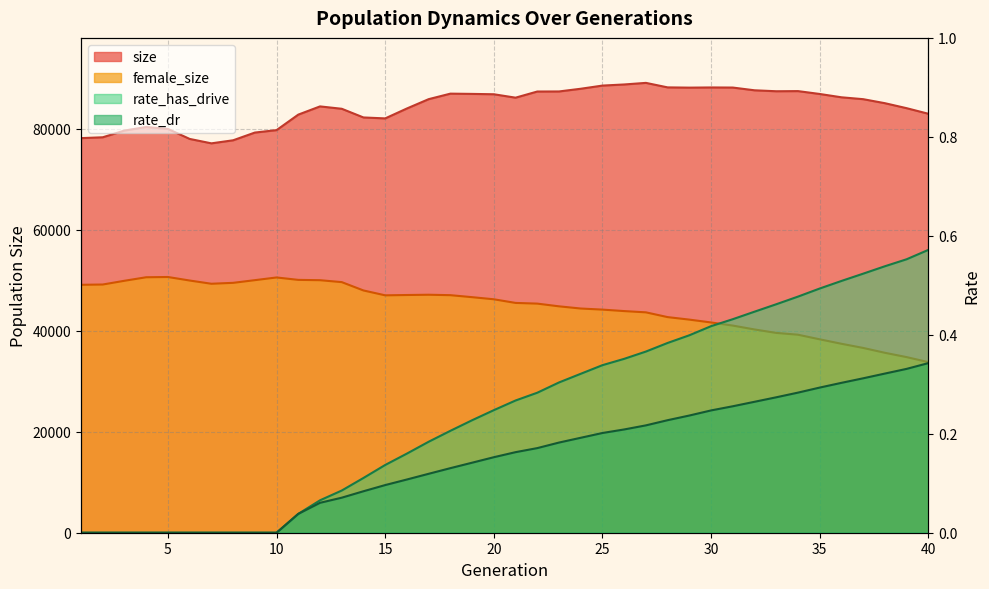

What is the spread (max minus min) of values at 25?

88597.8